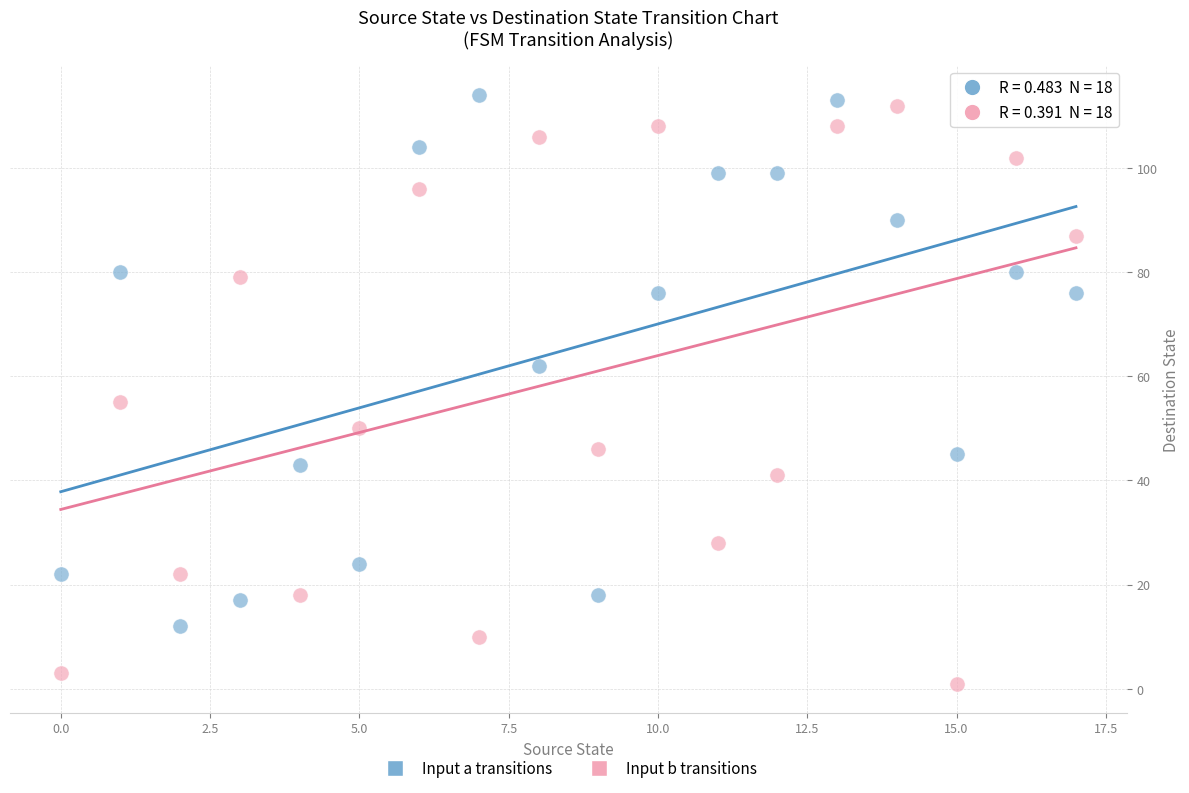

What are all the series names shown in the legend?

Input a transitions, Input b transitions